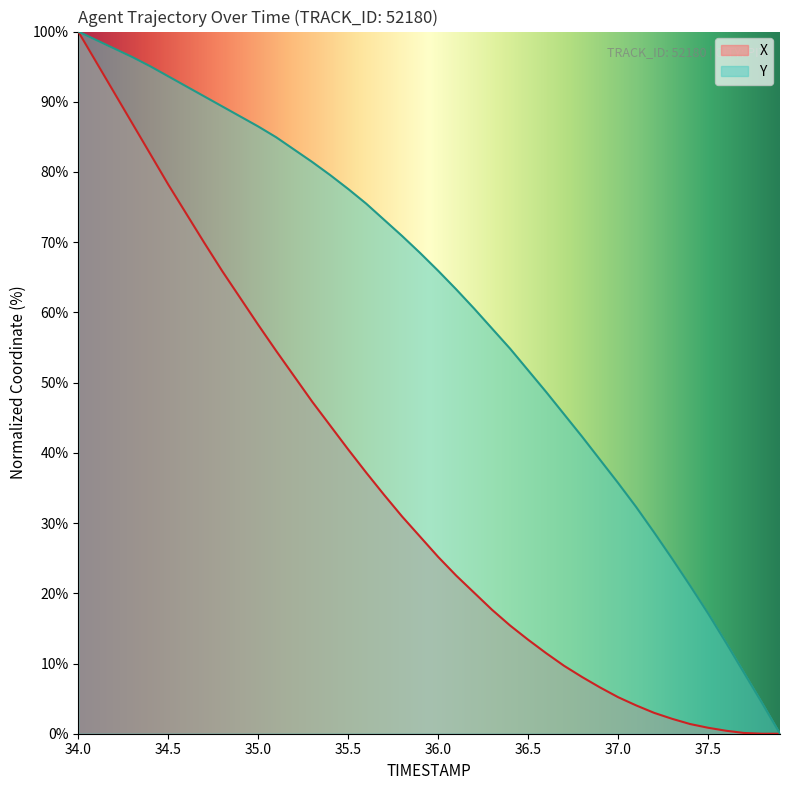

At which category is the sum across all series the highest?

34.0